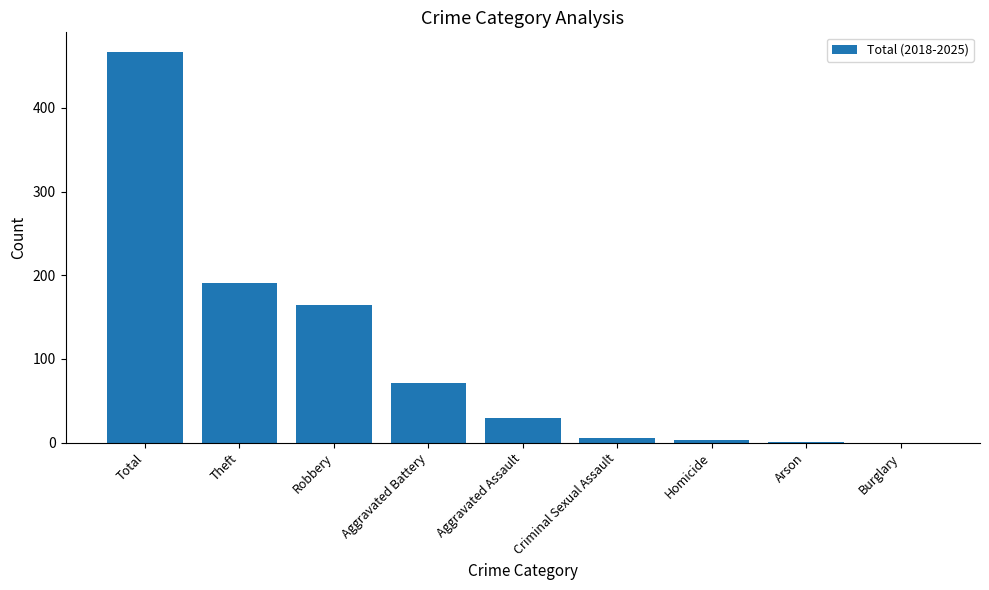

The value at Total is 300. True or false?

False